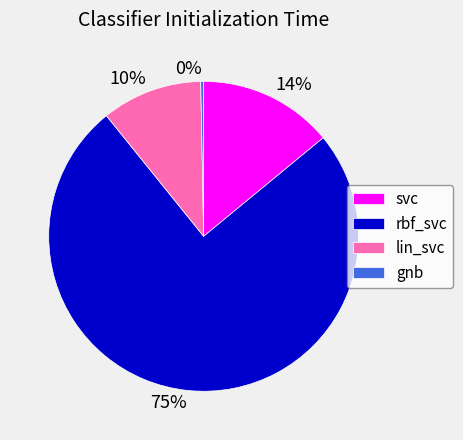

To the nearest percent, what portion does svc represent?

14%